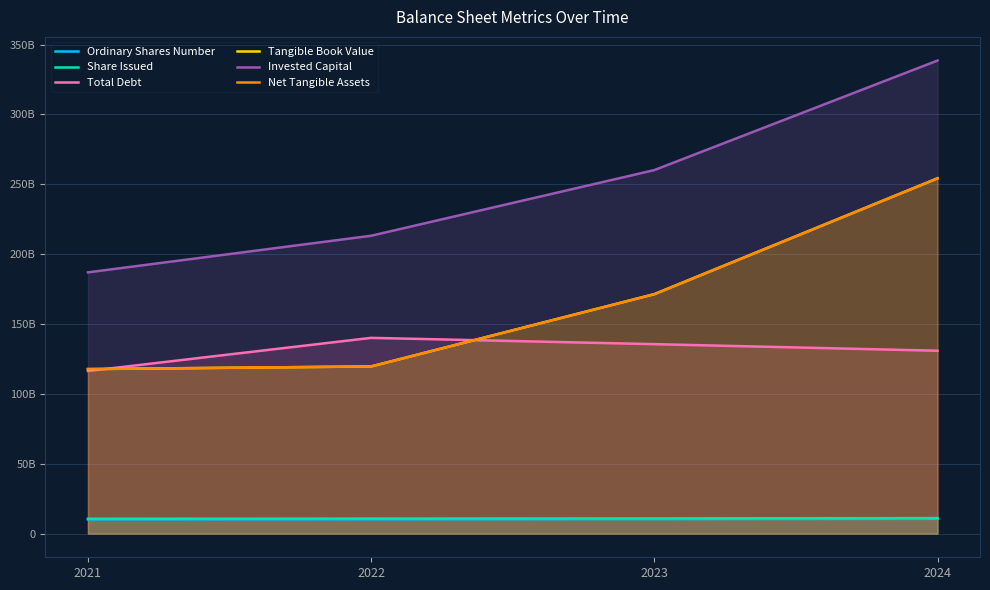

What are all the series names shown in the legend?

Ordinary Shares Number, Share Issued, Total Debt, Tangible Book Value, Invested Capital, Net Tangible Assets